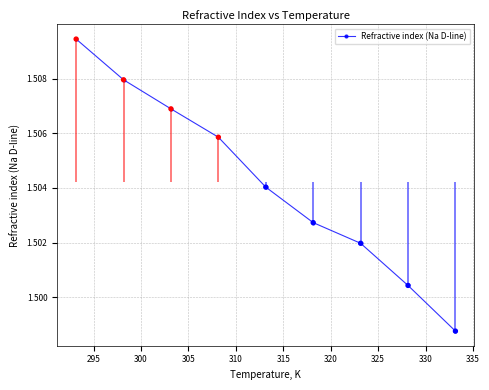

How many Refractive index (Na D-line) values are between 1 and 2?

9